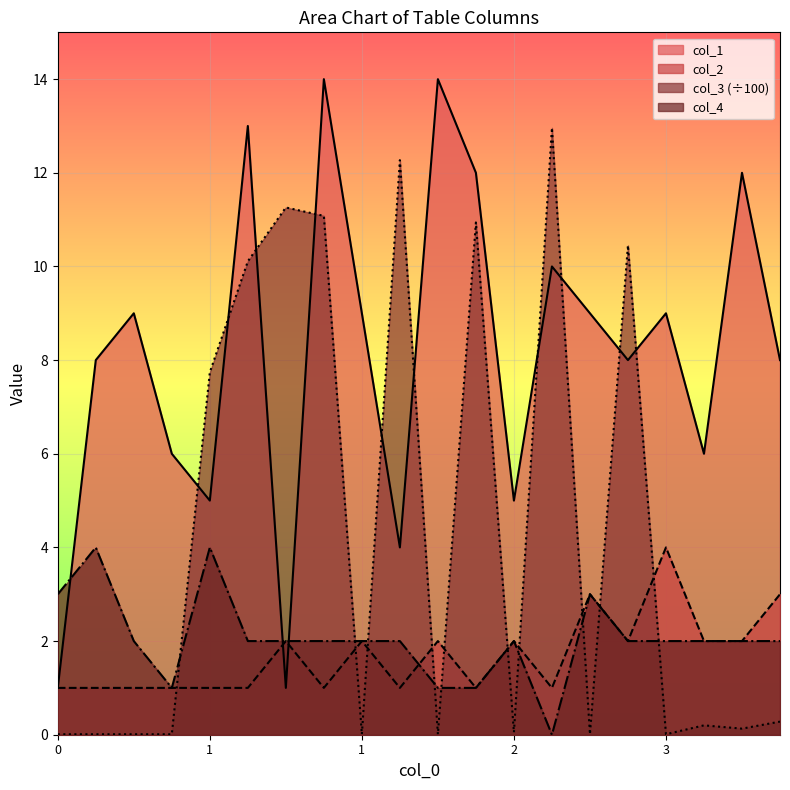

What is the minimum value for col_2?

1.0